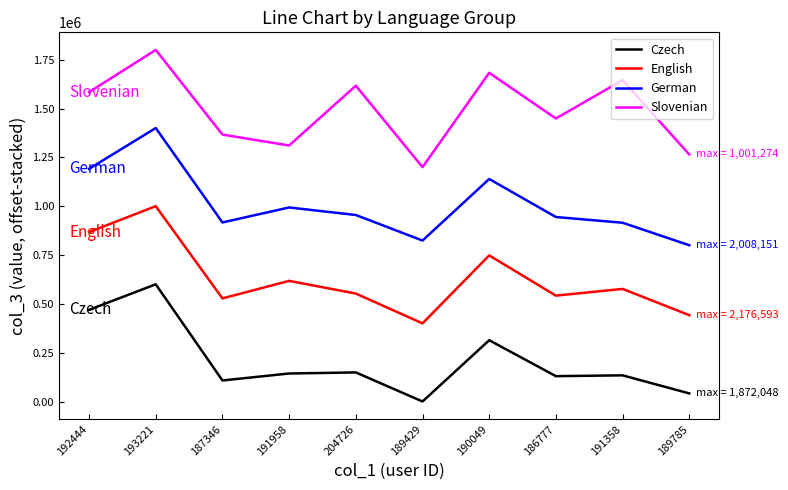

What is the total value across all series at 189785?

2548238.3